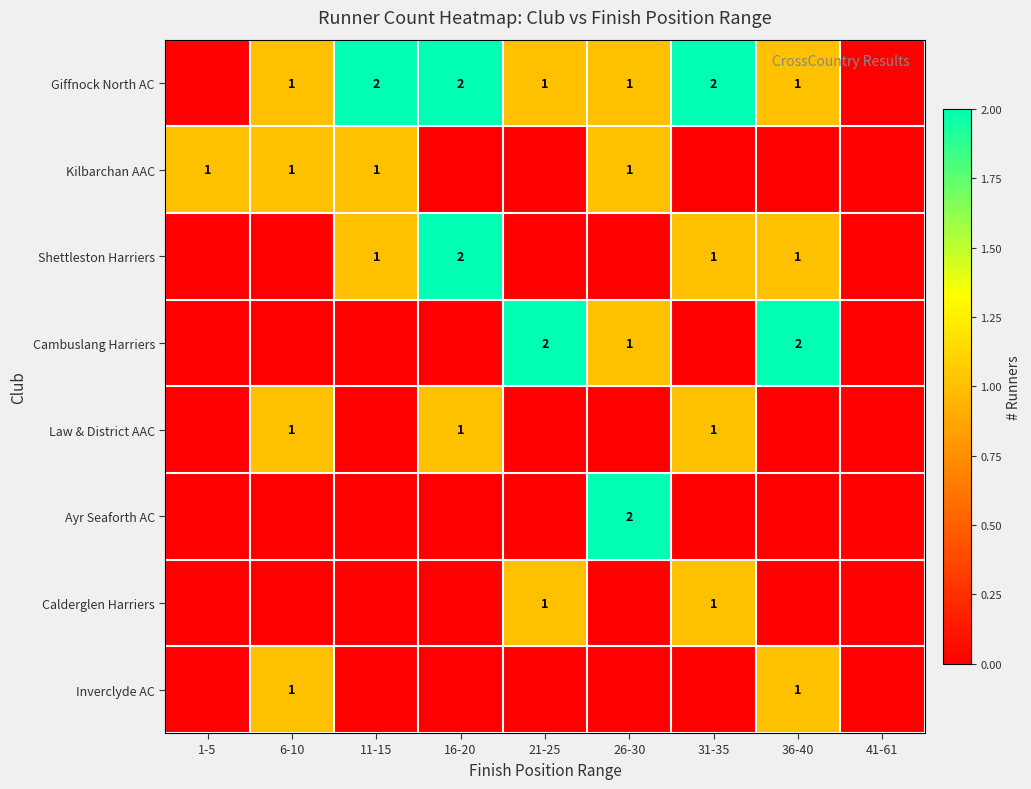

At how many categories does at least one series exceed 1?

6